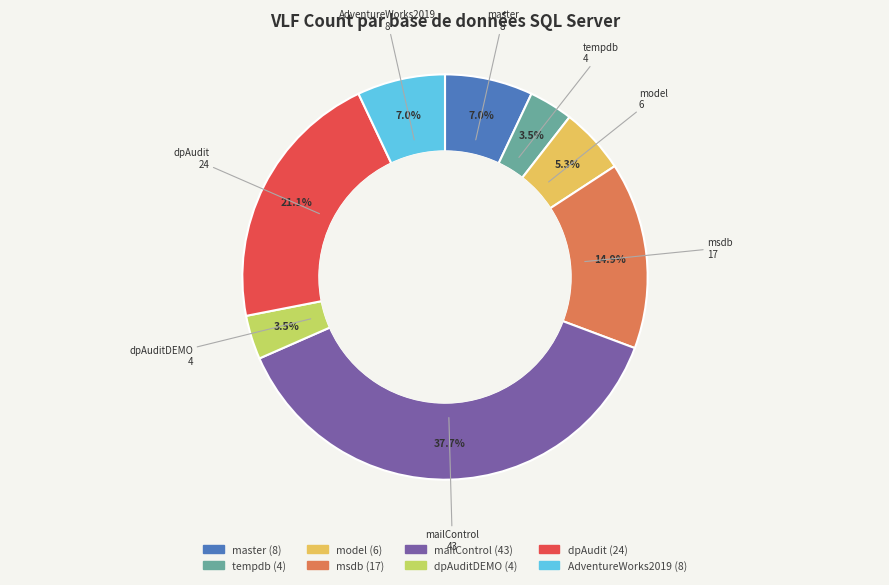

Approximately how many times larger is the value at dpAuditDEMO (4) compared to AdventureWorks2019 (8)?

0.5